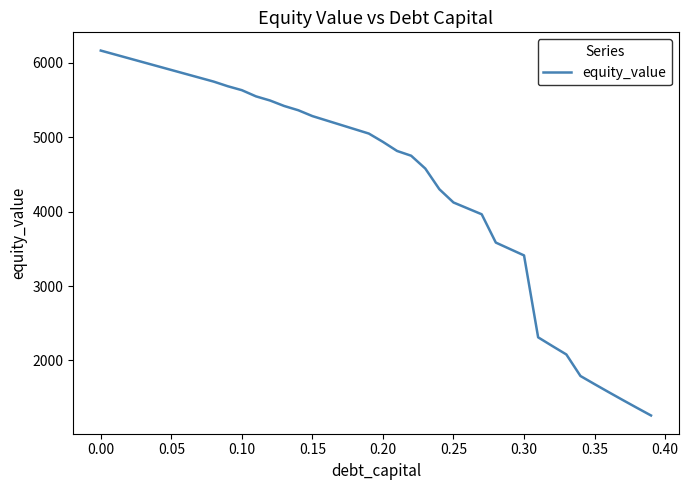

What is the maximum value shown in the chart?

6166.2